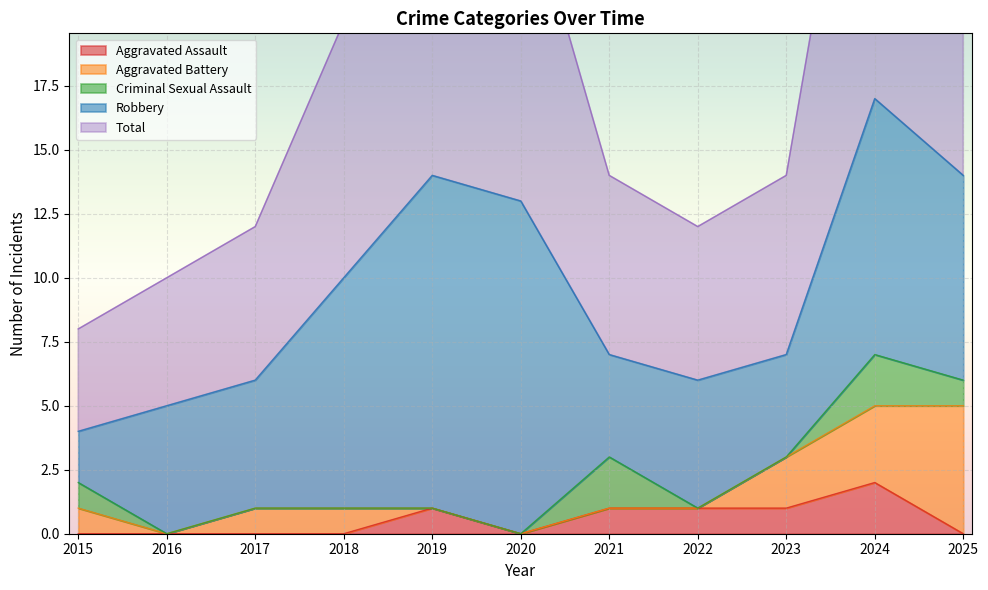

True or false: Aggravated Assault has more than 1 points higher than both neighbors.

True